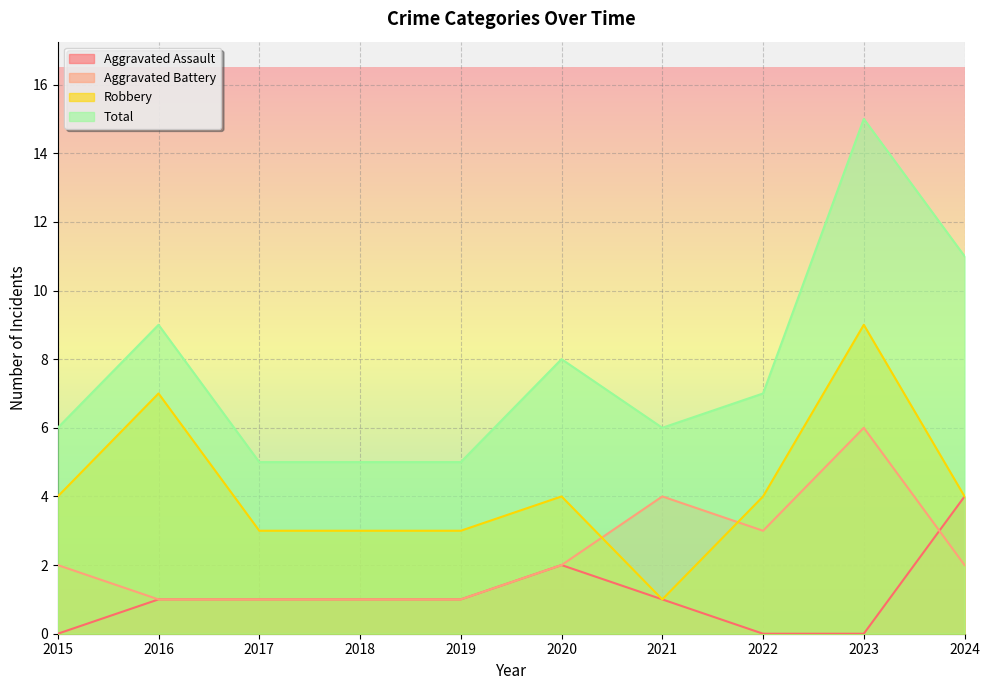

What is the value of the Robbery point at the 10th from the left?

4